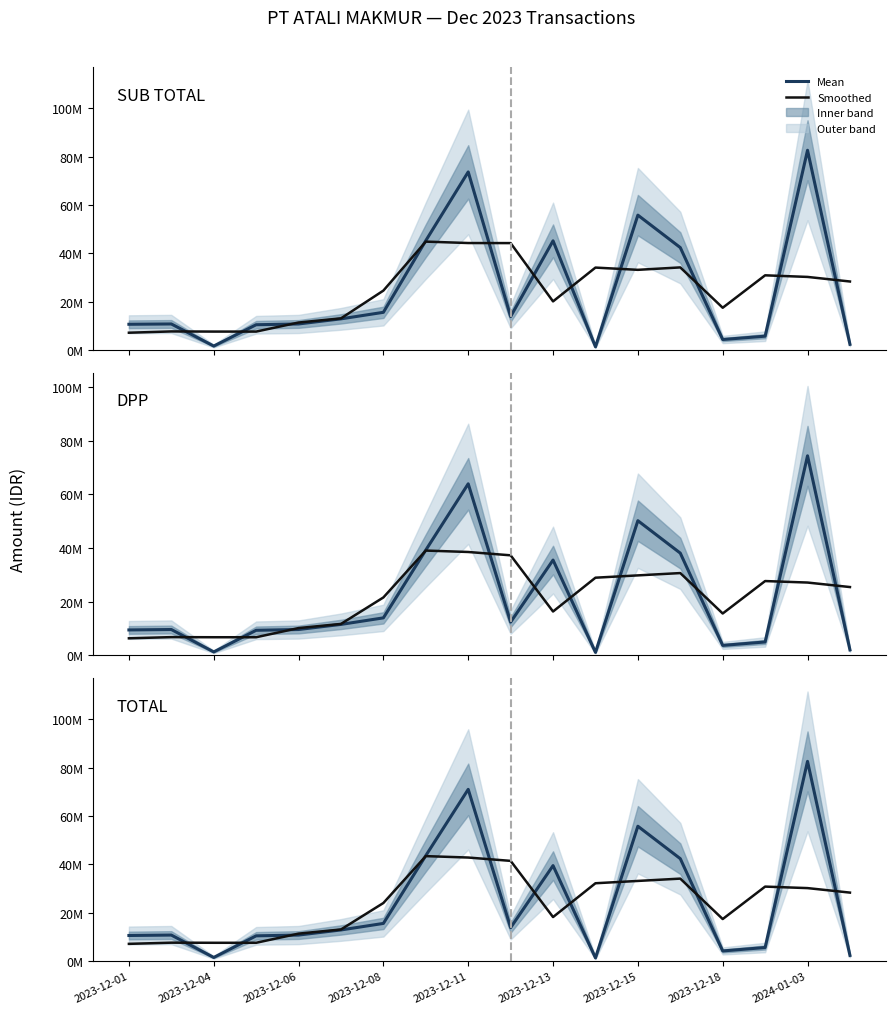

Is it true that SUB TOTAL equals 72144295.4 at 2023-12-13?

False